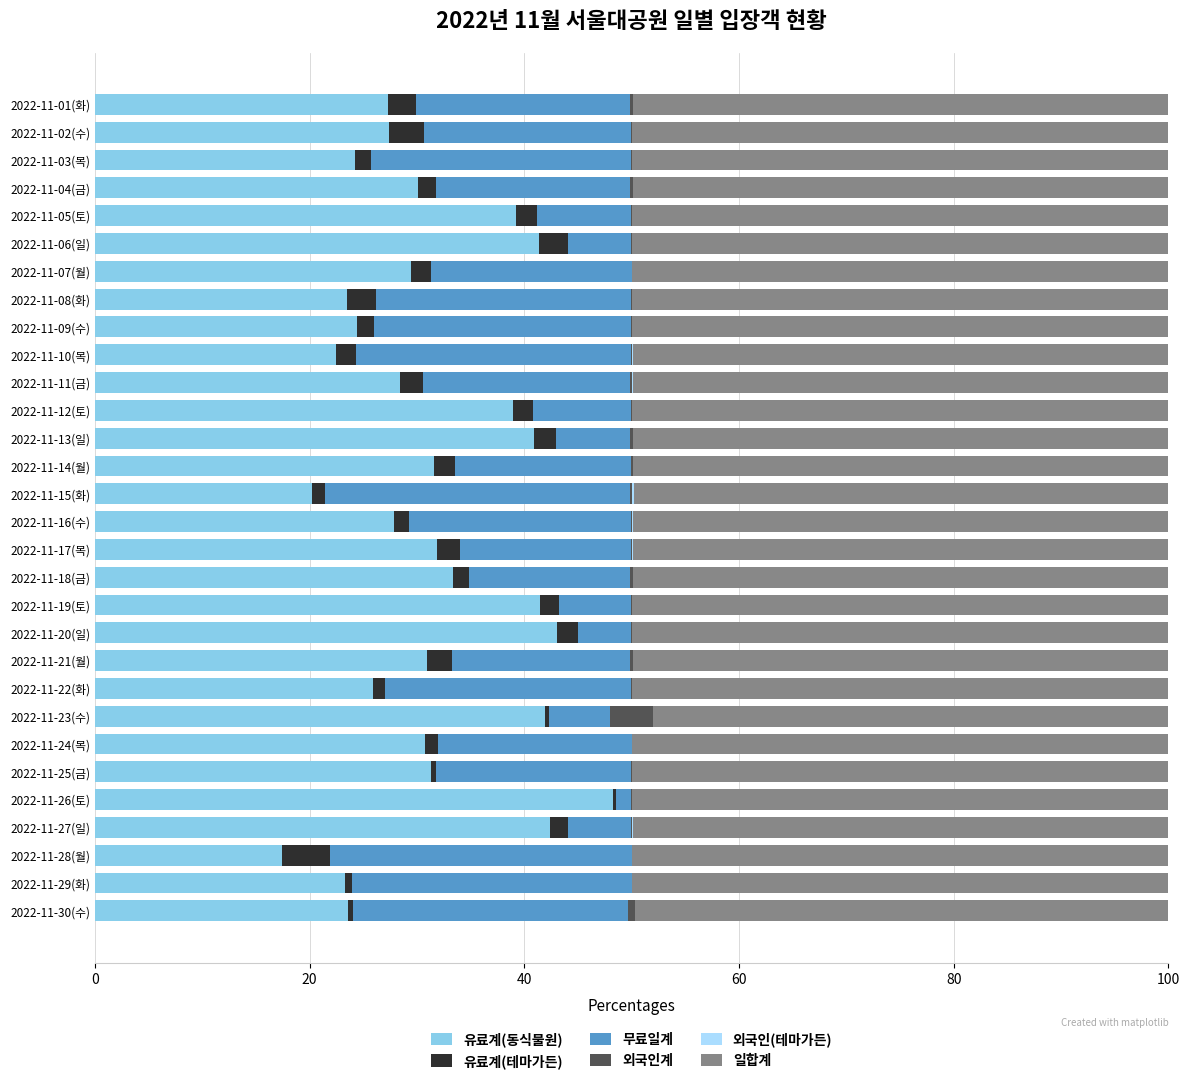

What is the total value across all series at 2022-11-28(월)?

100.0